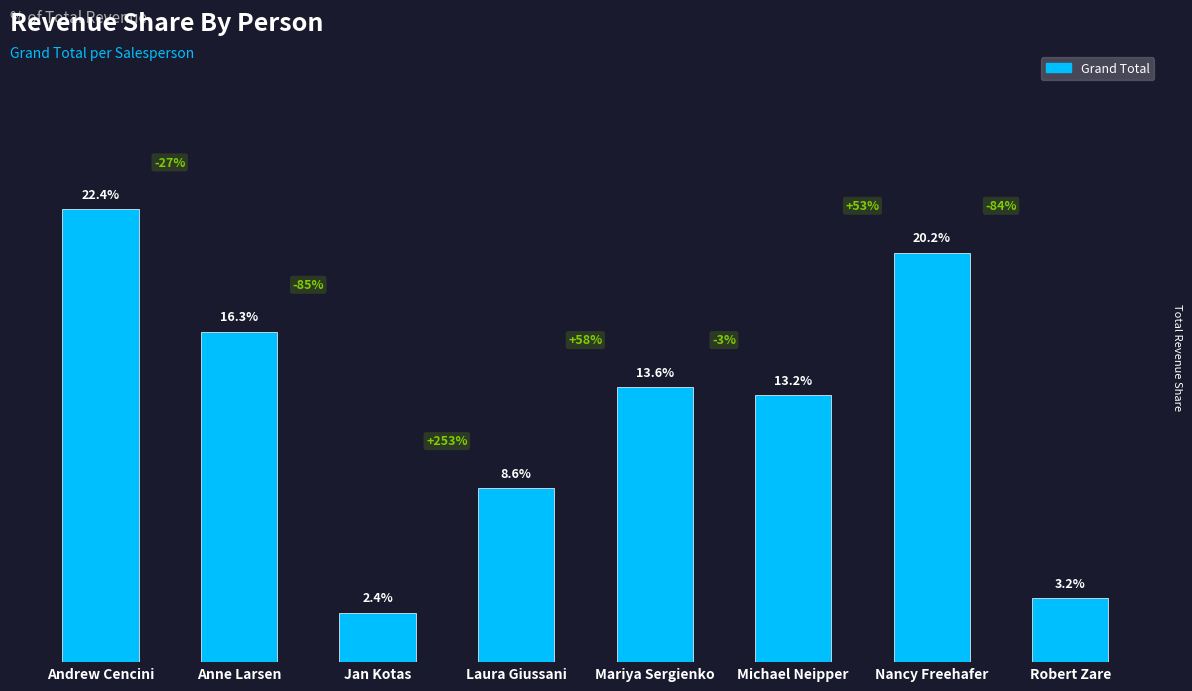

What is the approximate value at Michael Neipper?

0.1